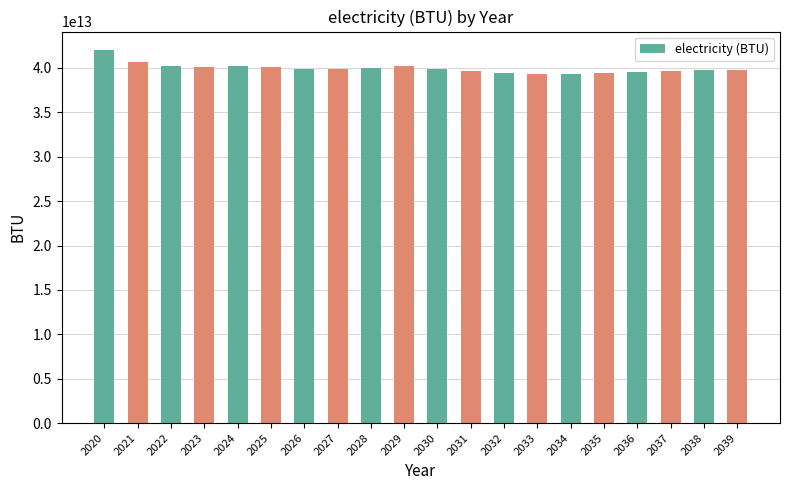

How many categories are shown in the chart?

20